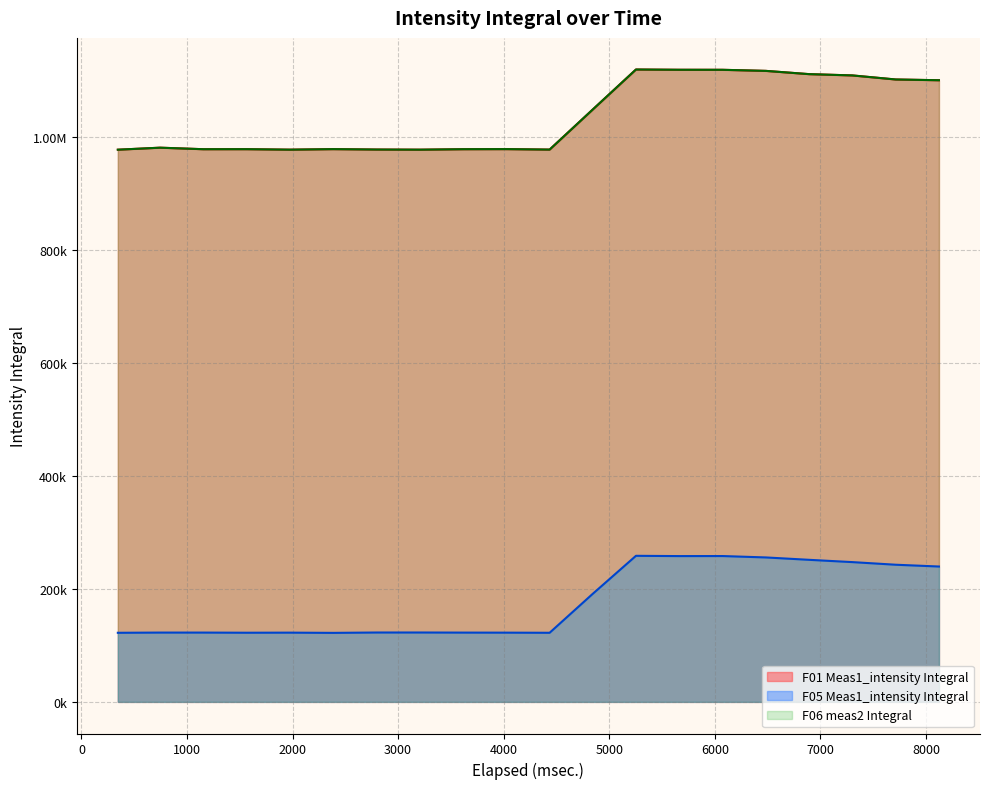

What is the average value of the F01 Intensity series?

1035746.9